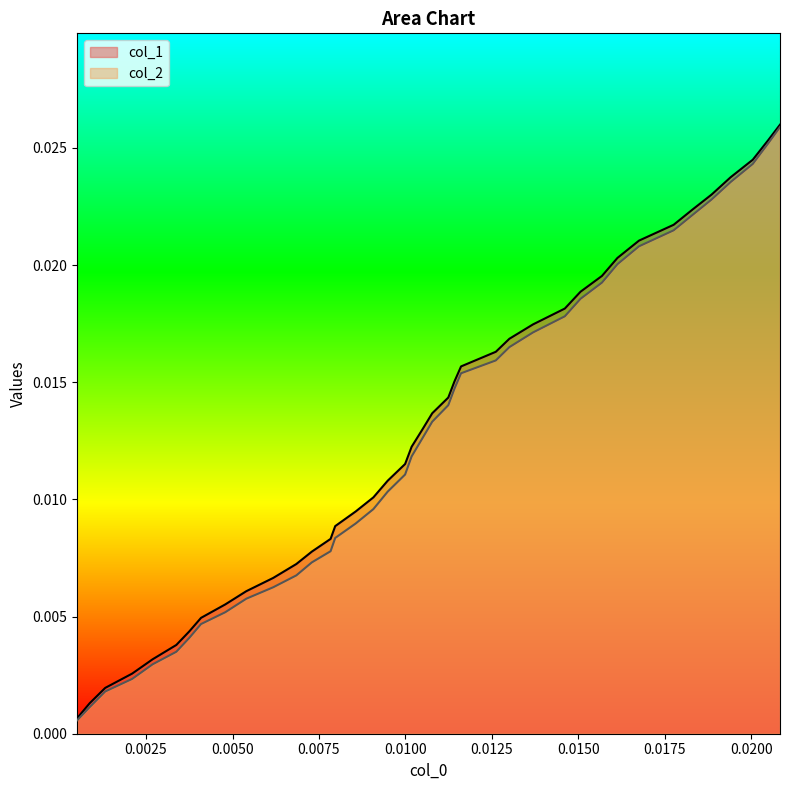

True or false: col_1 has more than 2 interior local peaks.

False